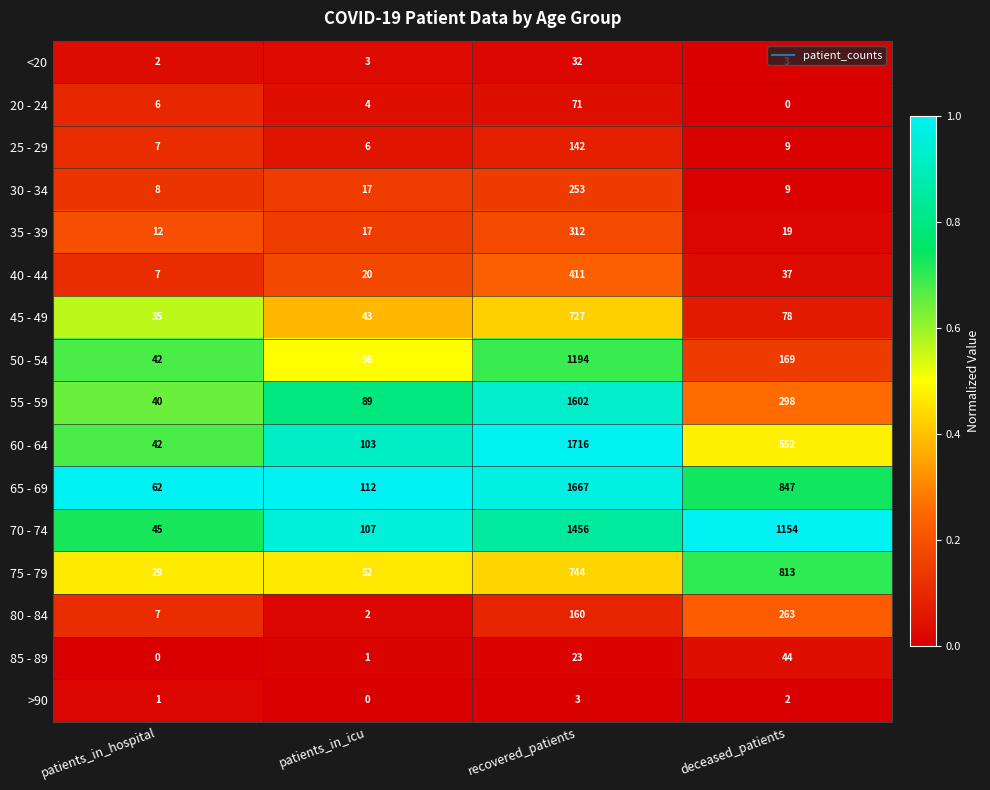

Count the number of categories in the chart.

4